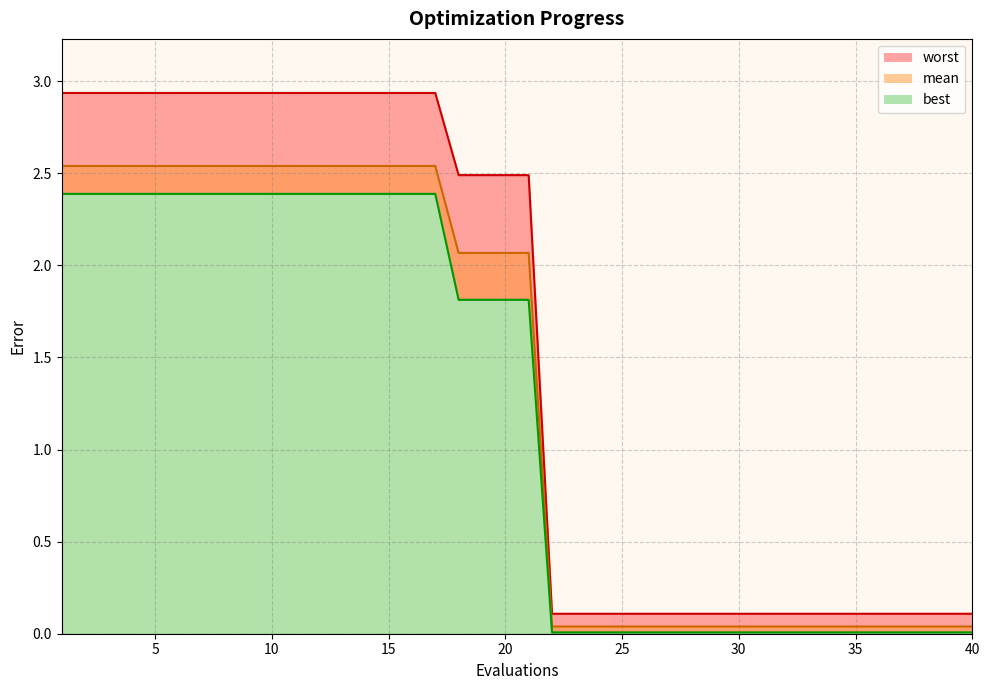

How many distinct data groups are displayed?

3